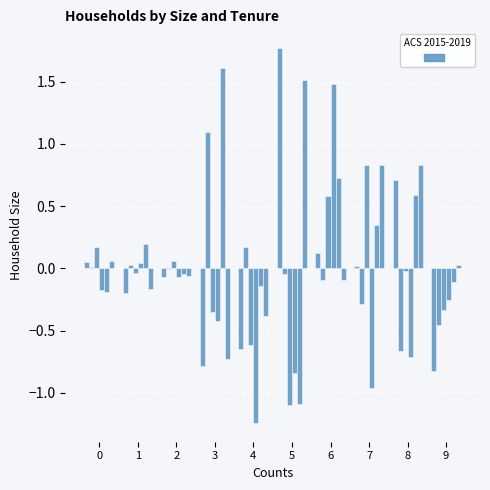

Count the number of categories in the chart.

10